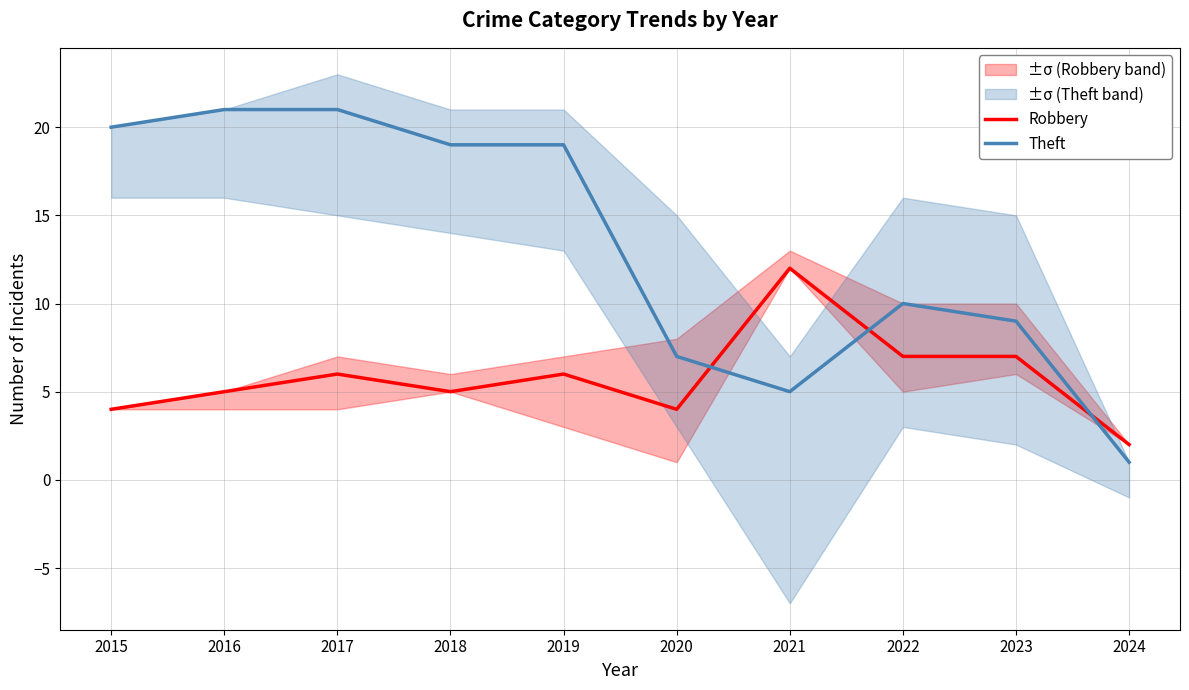

Does the chart have visible grid lines?

Yes